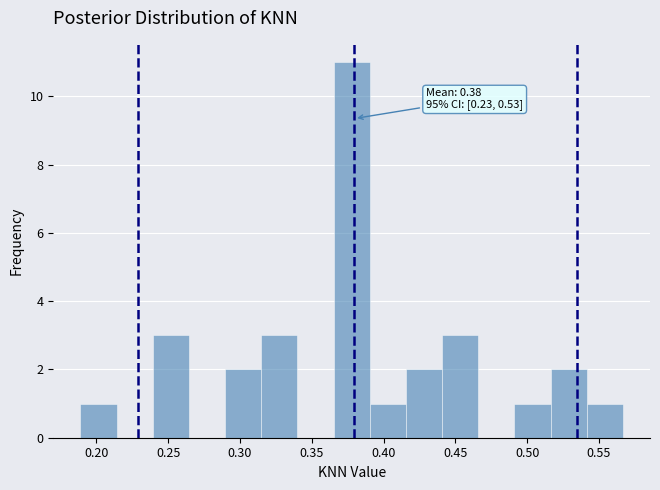

Which range on the x-axis has the tallest bar?

0.365 to 0.390